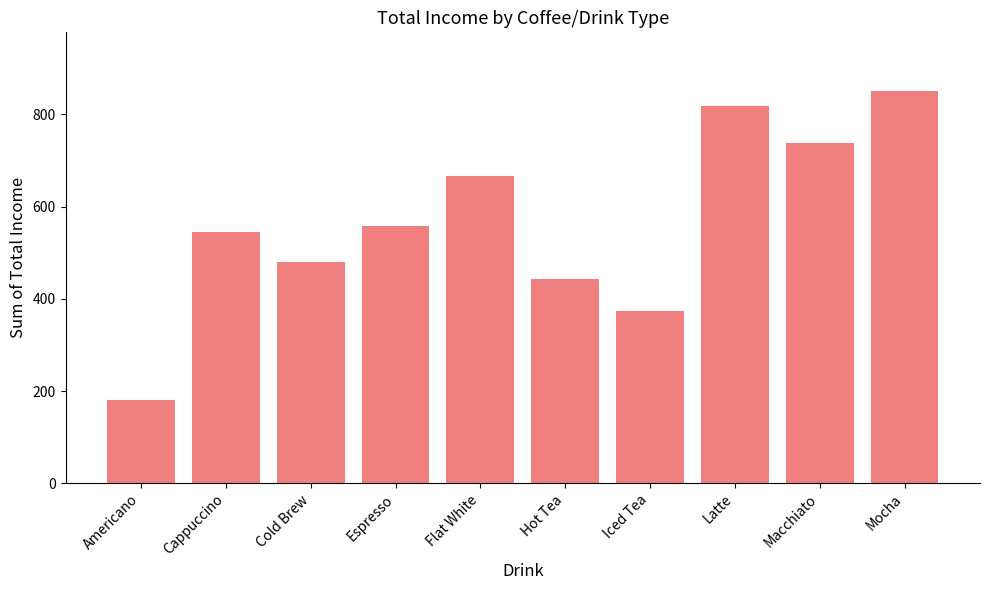

Approximately how many times larger is the value at Latte compared to Hot Tea?

1.8